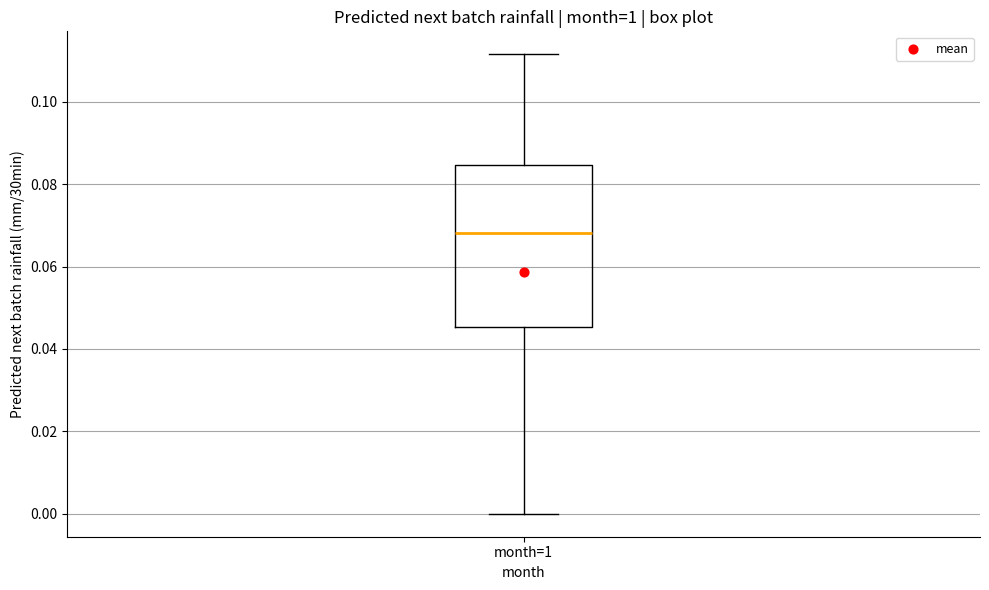

Where is the lower edge of the box for month=1 on the y-axis? The values are not printed on the chart, so give them approximately, as read against the axis.

0.046